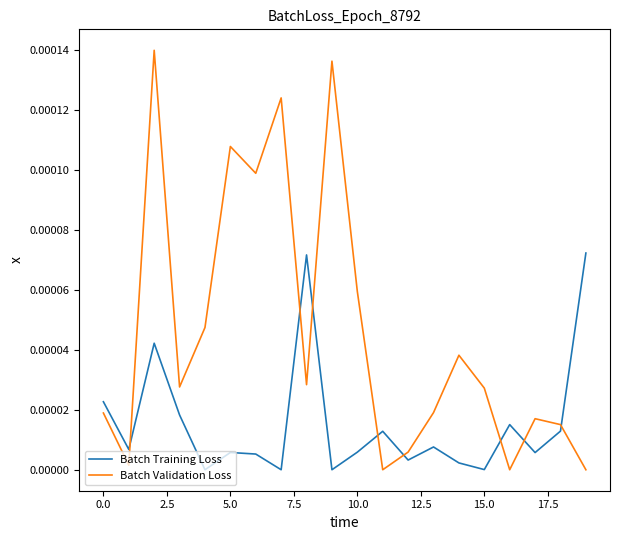

How many times do Batch Validation Loss and Batch Training Loss cross each other?

8